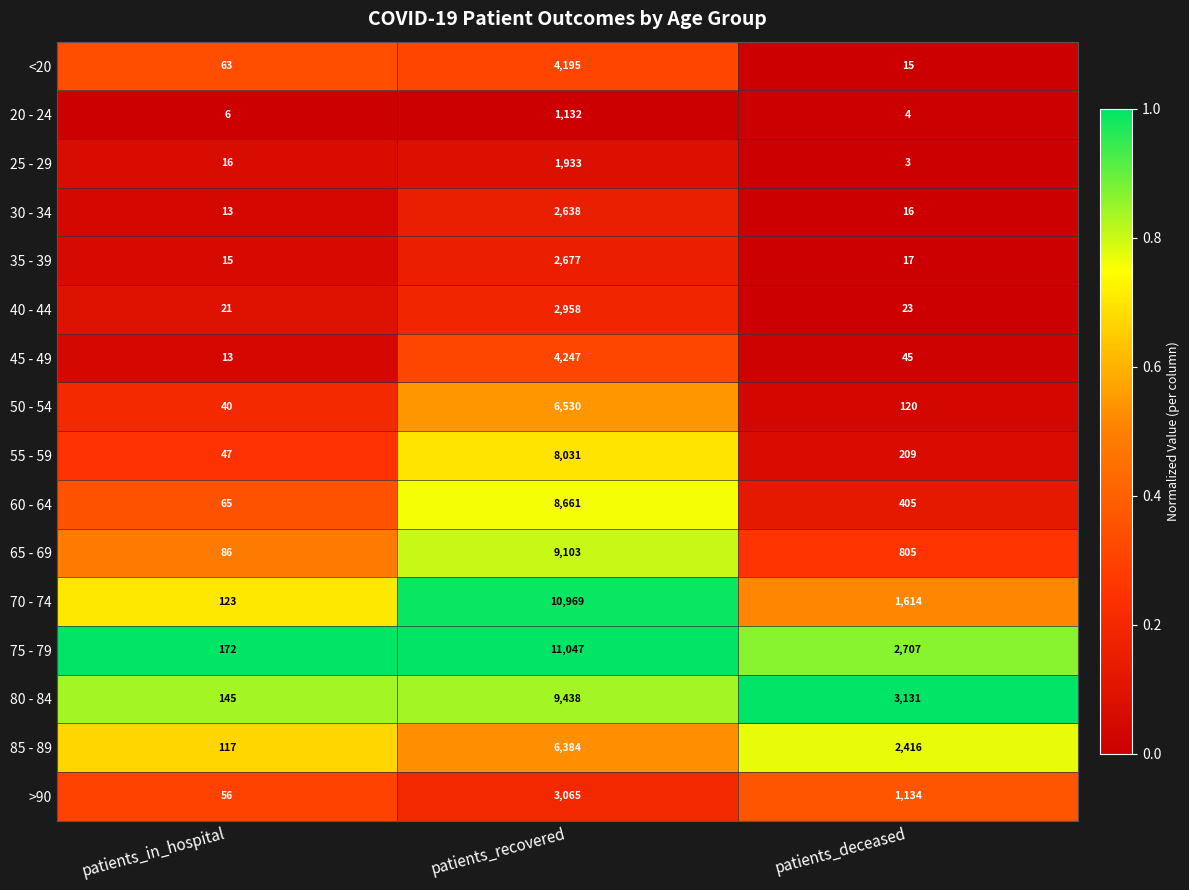

What is the sum of the 70 - 74 values at patients_in_hospital and patients_deceased?

1737